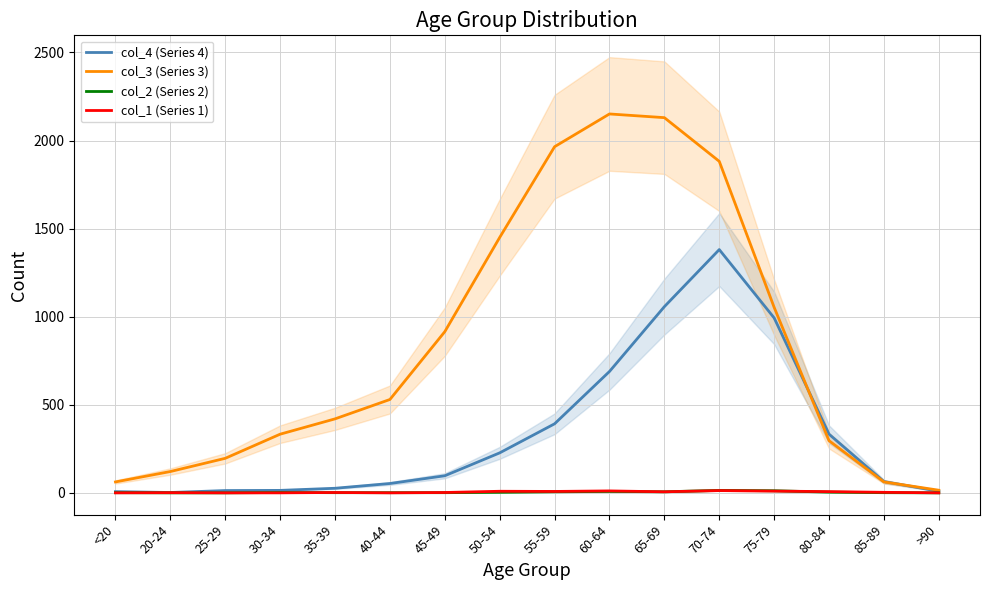

List the series in order of their peak value, highest first.

col_3 (Series 3), col_4 (Series 4), col_2 (Series 2), col_1 (Series 1)